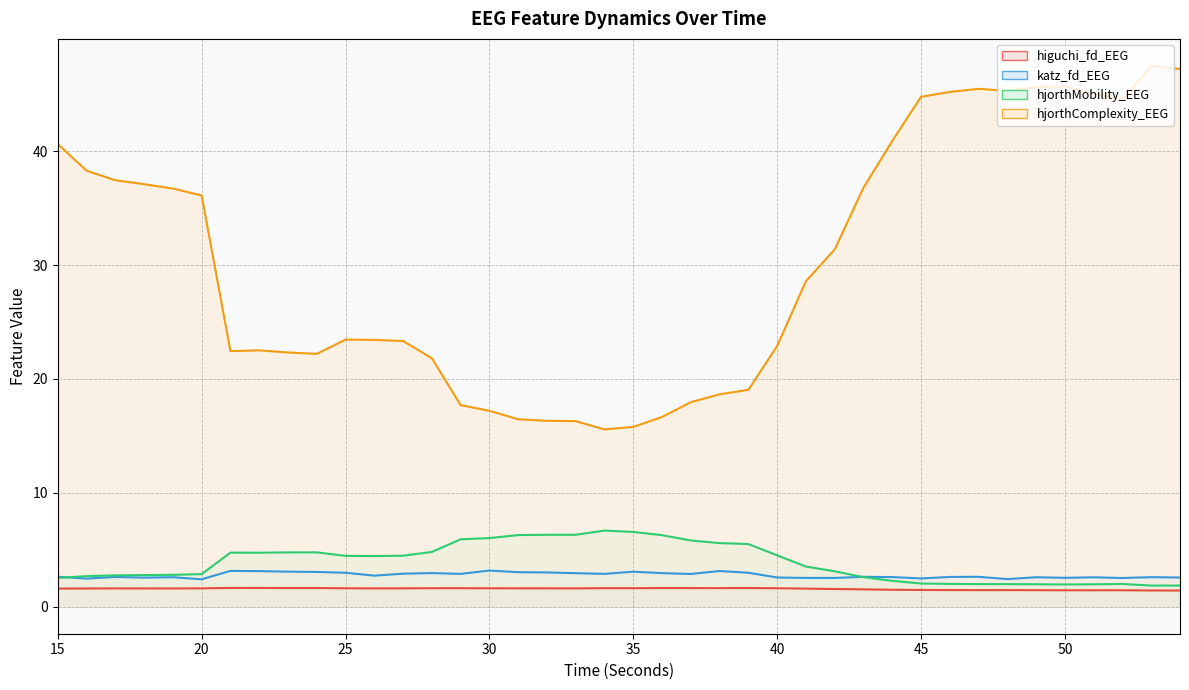

Which category has the lowest value in the higuchi_fd_EEG series?

54